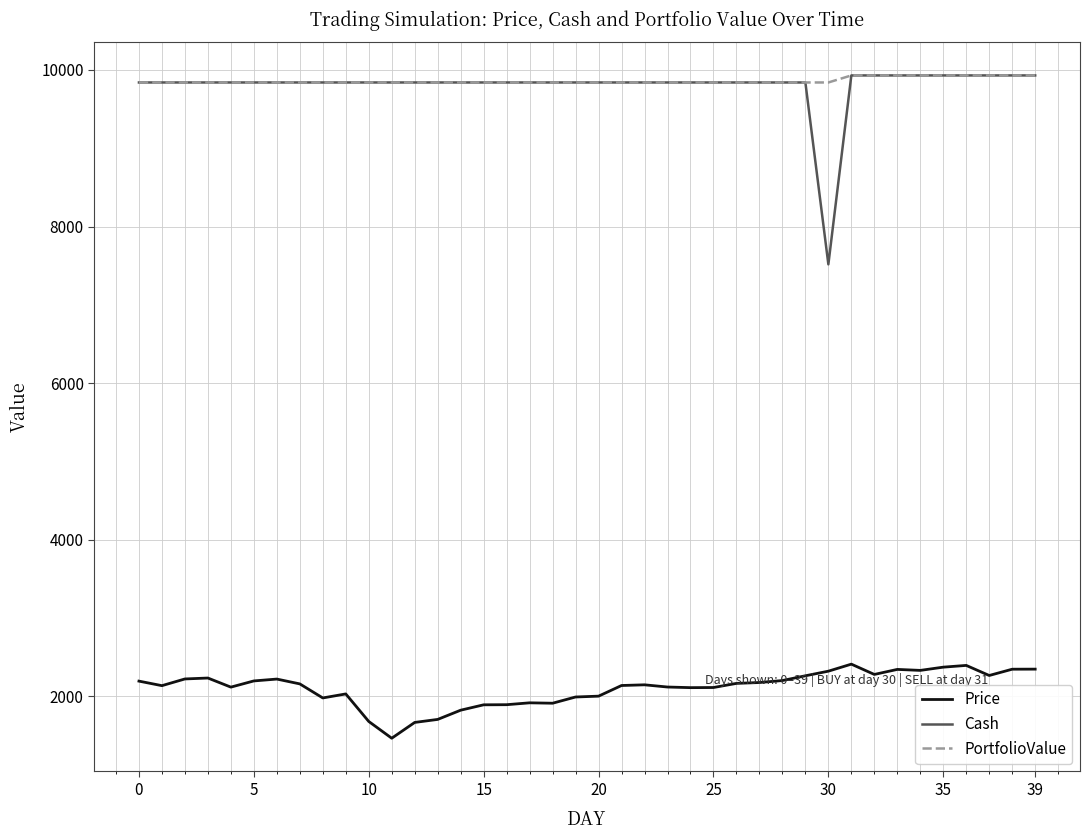

True or false: Price and PortfolioValue intersect in this chart.

False